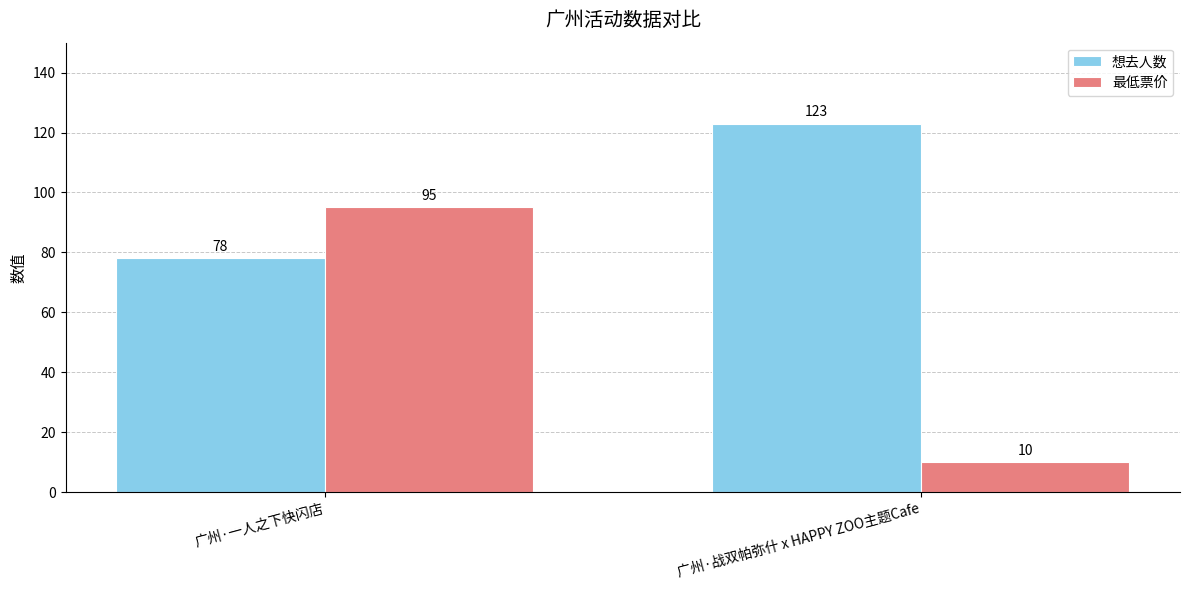

Is the value of 想去人数 at 广州·一人之下快闪店 greater than the value of 最低票价 at 广州·战双帕弥什 x HAPPY ZOO主题Cafe?

Yes